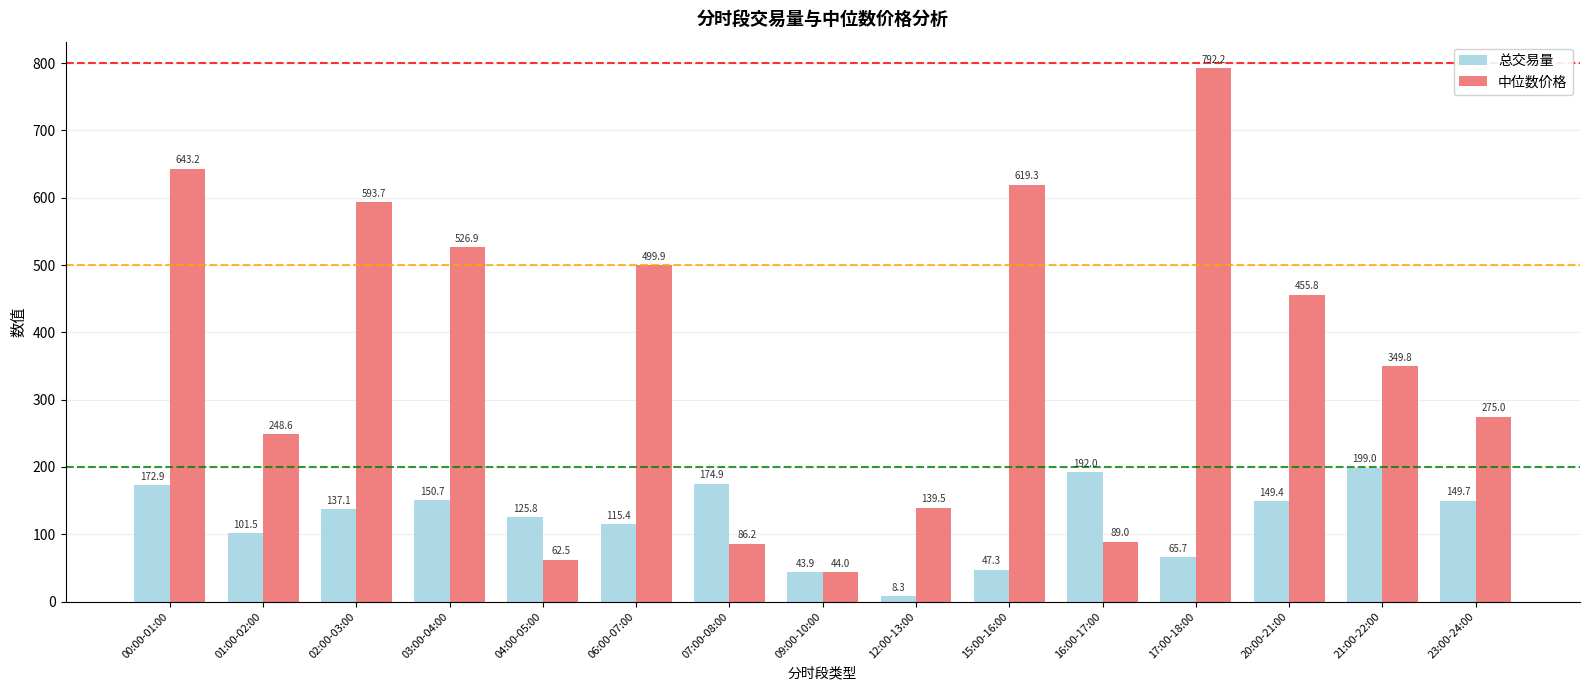

What is the spread (max minus min) of values at 06:00-07:00?

384.5